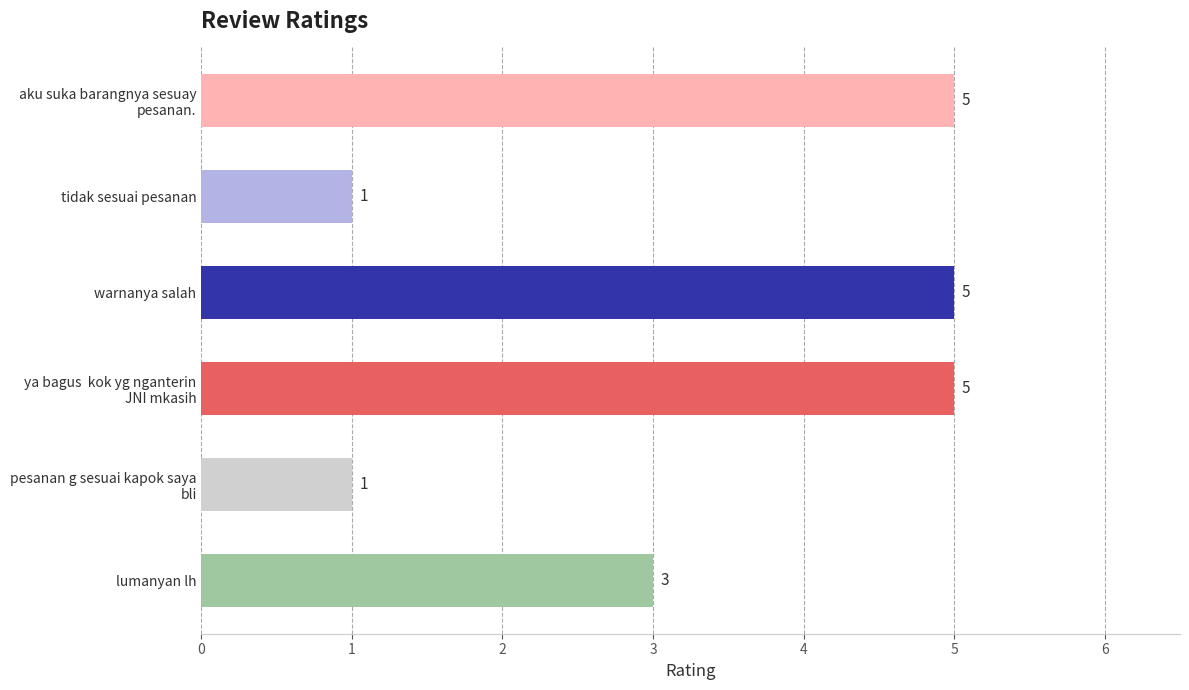

What is the label of the 4th bar from the bottom?

warnanya salah